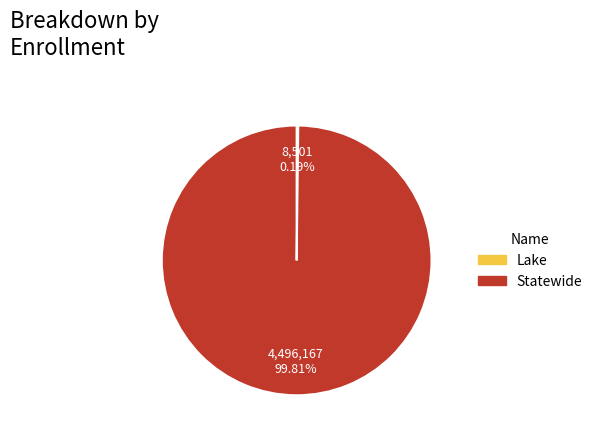

Which category has the biggest portion of the pie?

Statewide